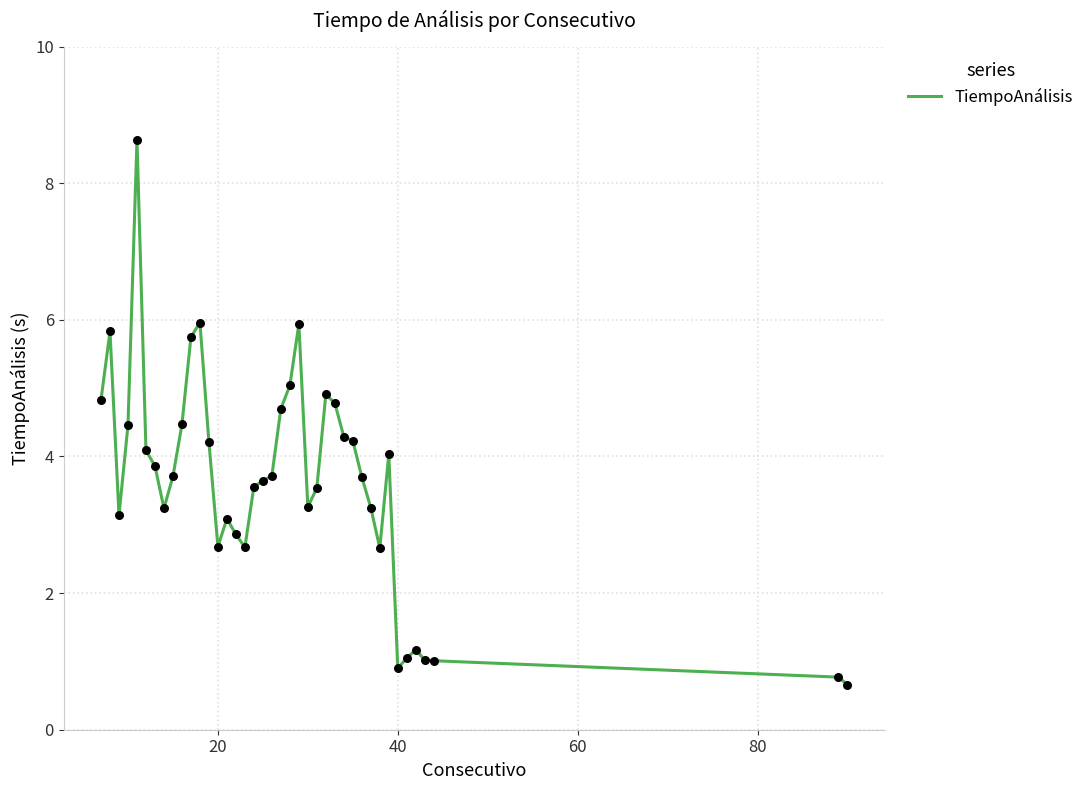

What is the minimum value shown in the chart?

0.7